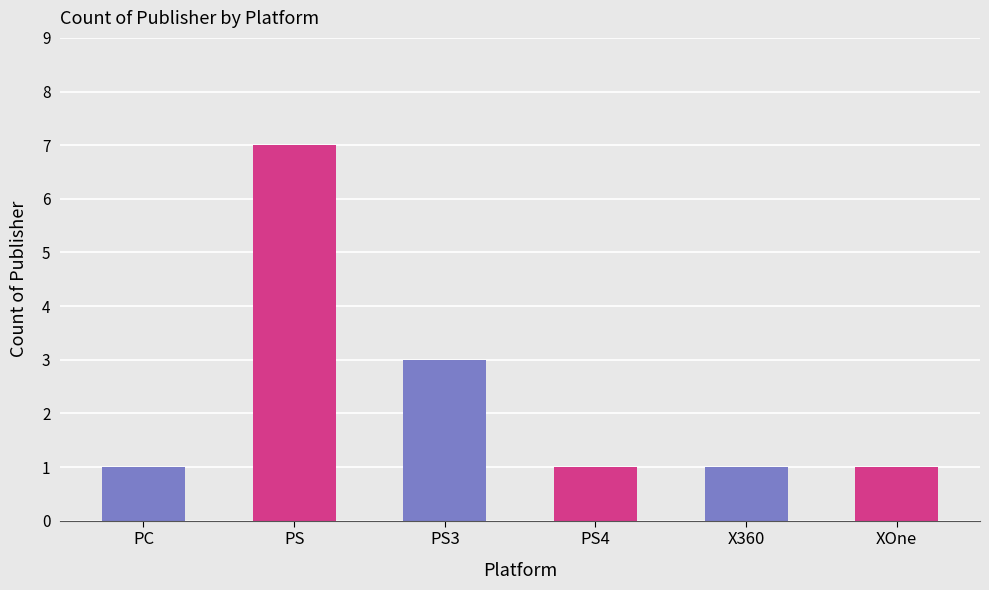

Approximately how many times larger is the value at XOne compared to X360?

1.0